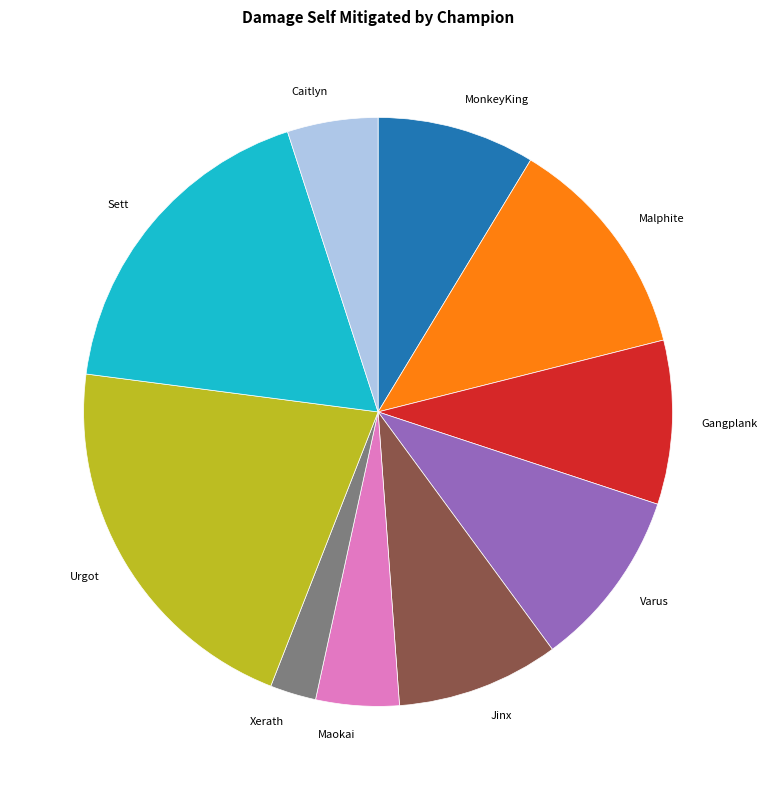

Which has a higher value, MonkeyKing or Maokai?

MonkeyKing